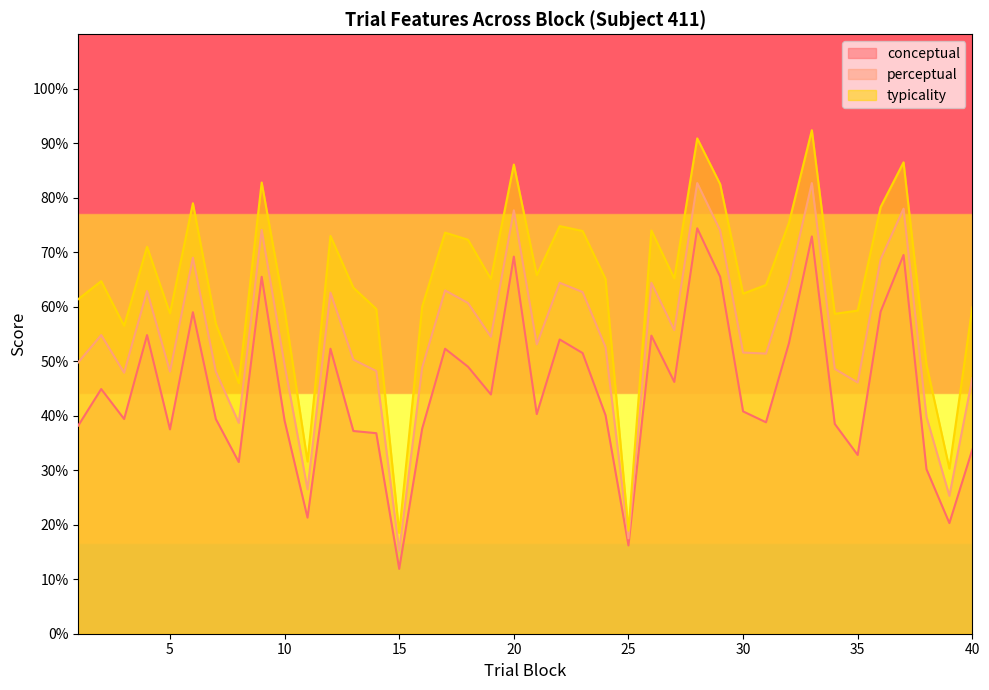

Rank the categories by perceptual value from highest to lowest.

28, 33, 37, 20, 9, 29, 6, 36, 22, 26, 32, 17, 4, 23, 12, 18, 27, 2, 19, 21, 24, 30, 31, 13, 1, 10, 16, 34, 14, 5, 7, 3, 40, 35, 38, 8, 11, 39, 25, 15